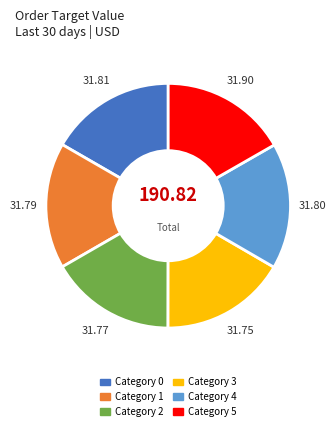

Does any single category account for the majority?

No